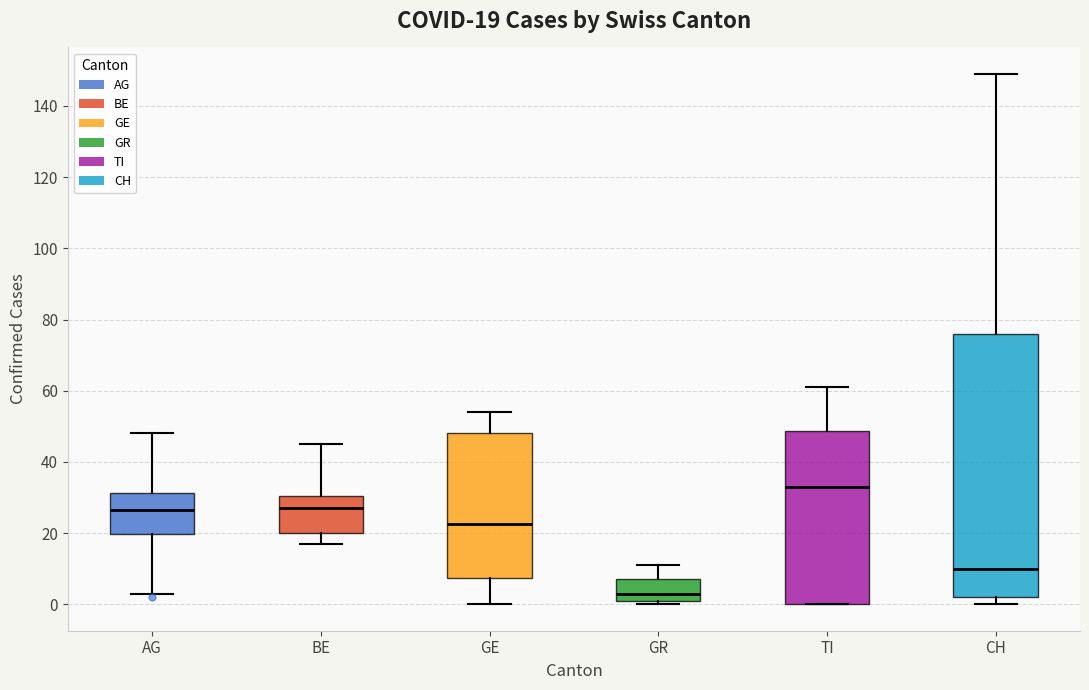

Comparing the boxes themselves (not the whiskers), which one is the tallest?

CH